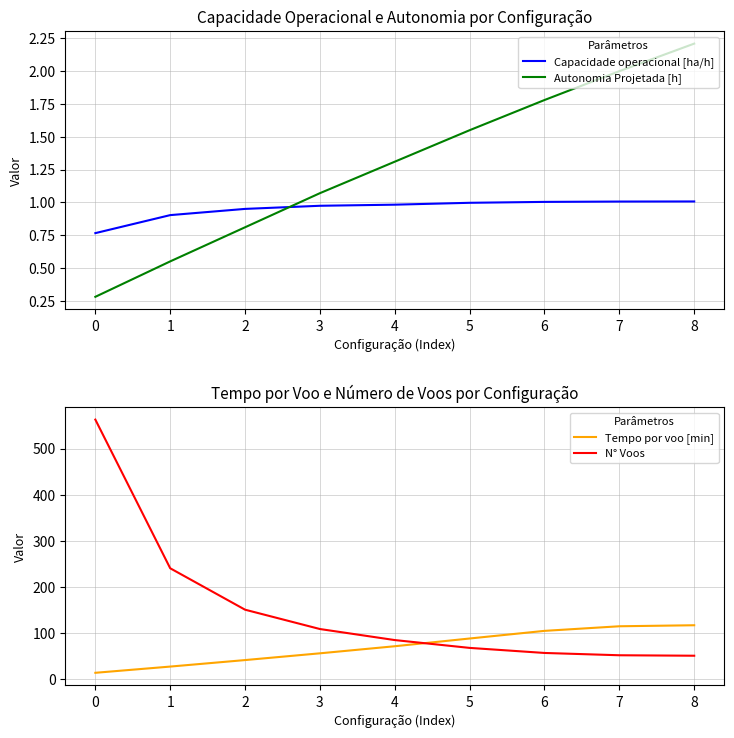

What is the highest value of the Capacidade operacional [ha/h] series?

1.0